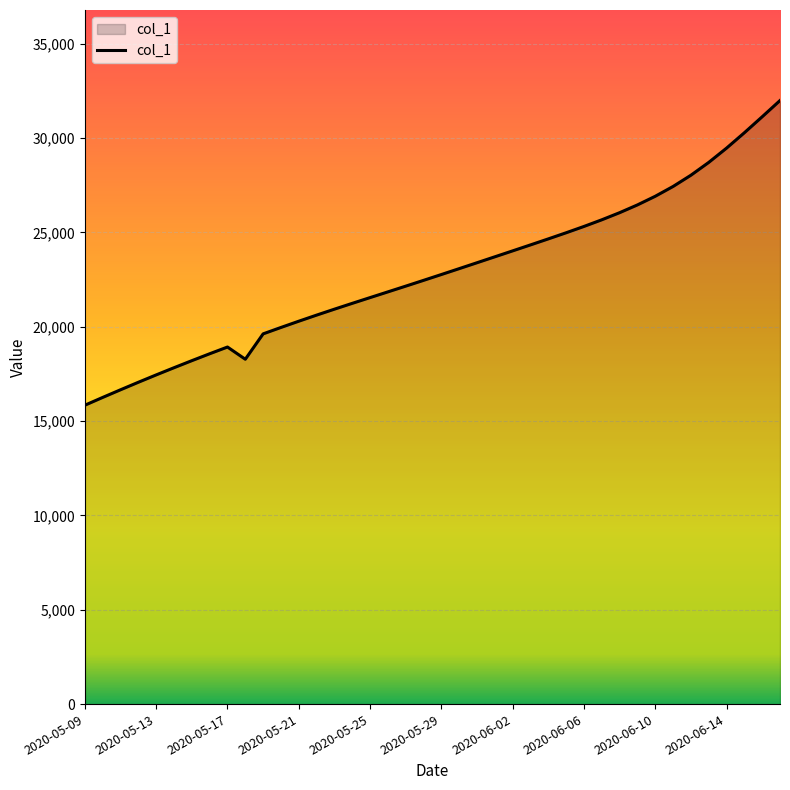

What is the greatest value displayed?

31991.5